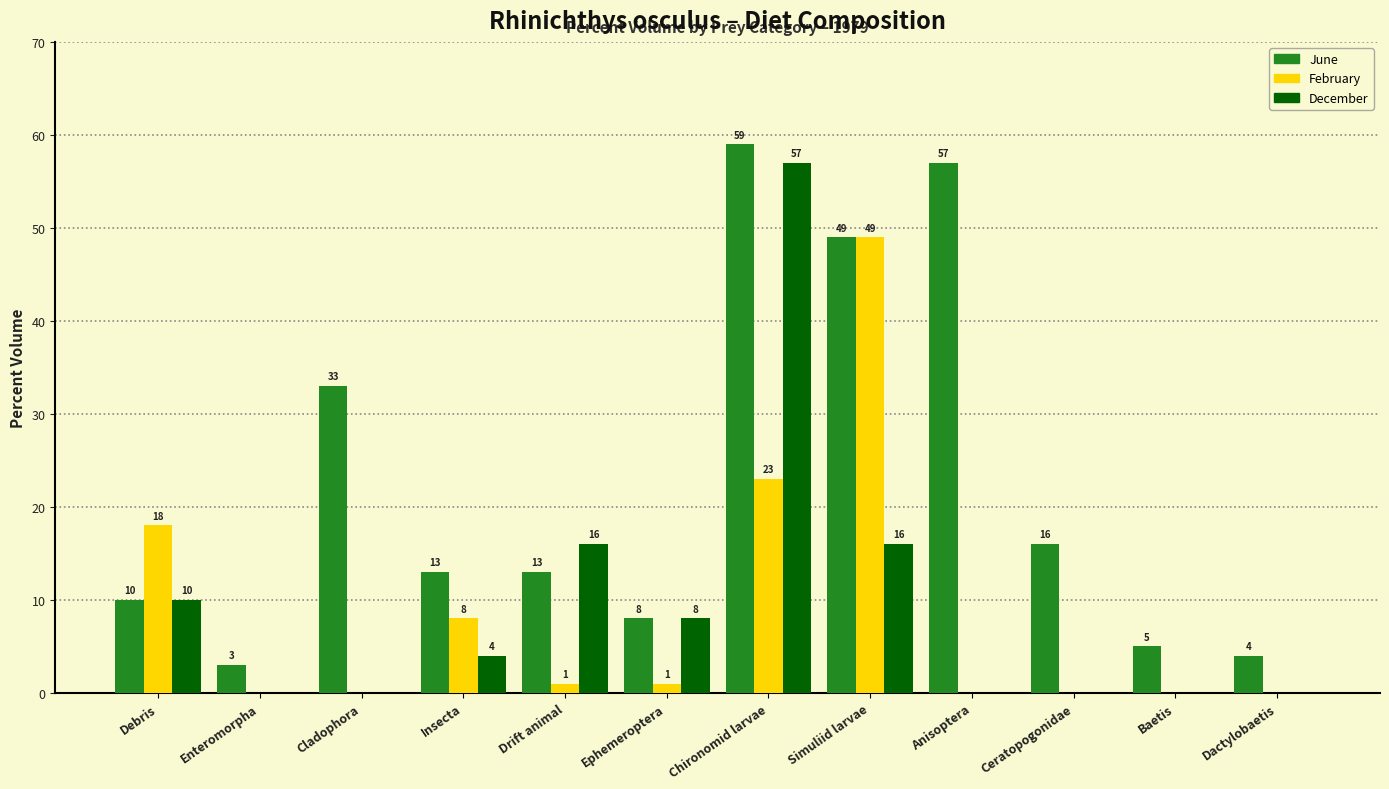

What is the total value across all series at Anisoptera?

57